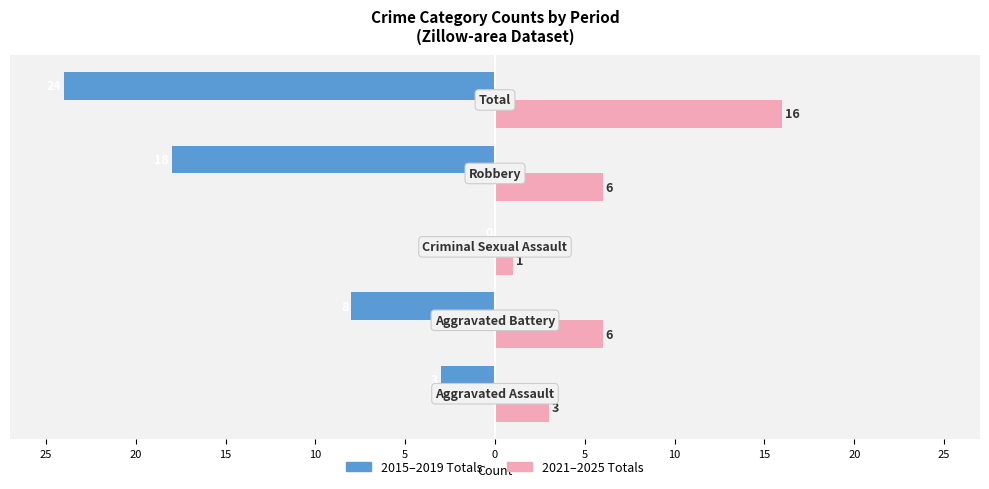

Which series has the largest range (max minus min)?

2015–2019 Totals